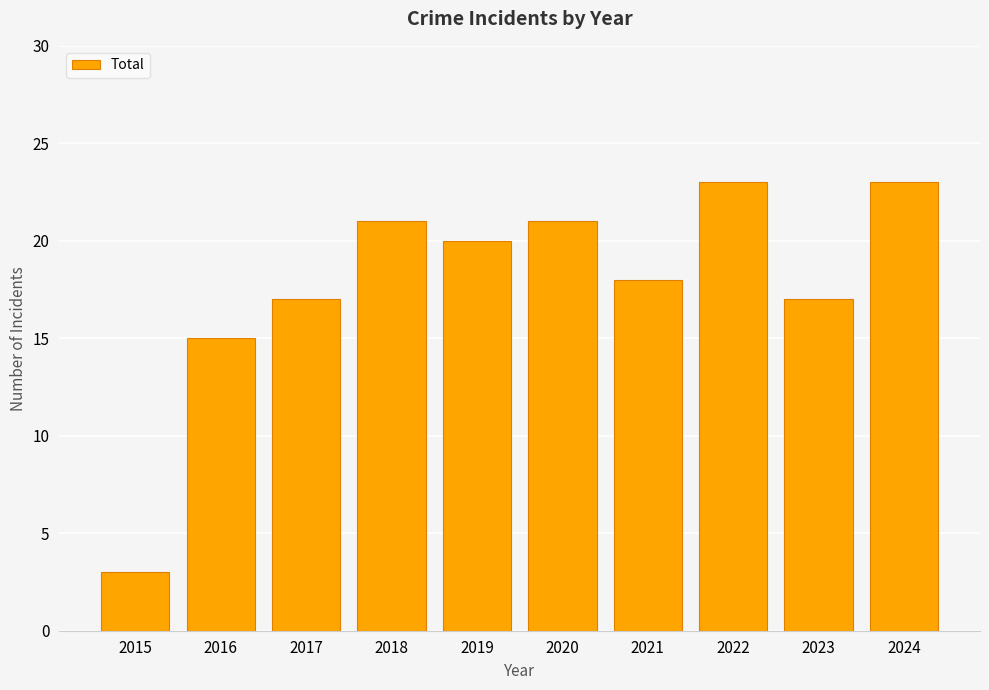

What is the approximate value at 2019?

20